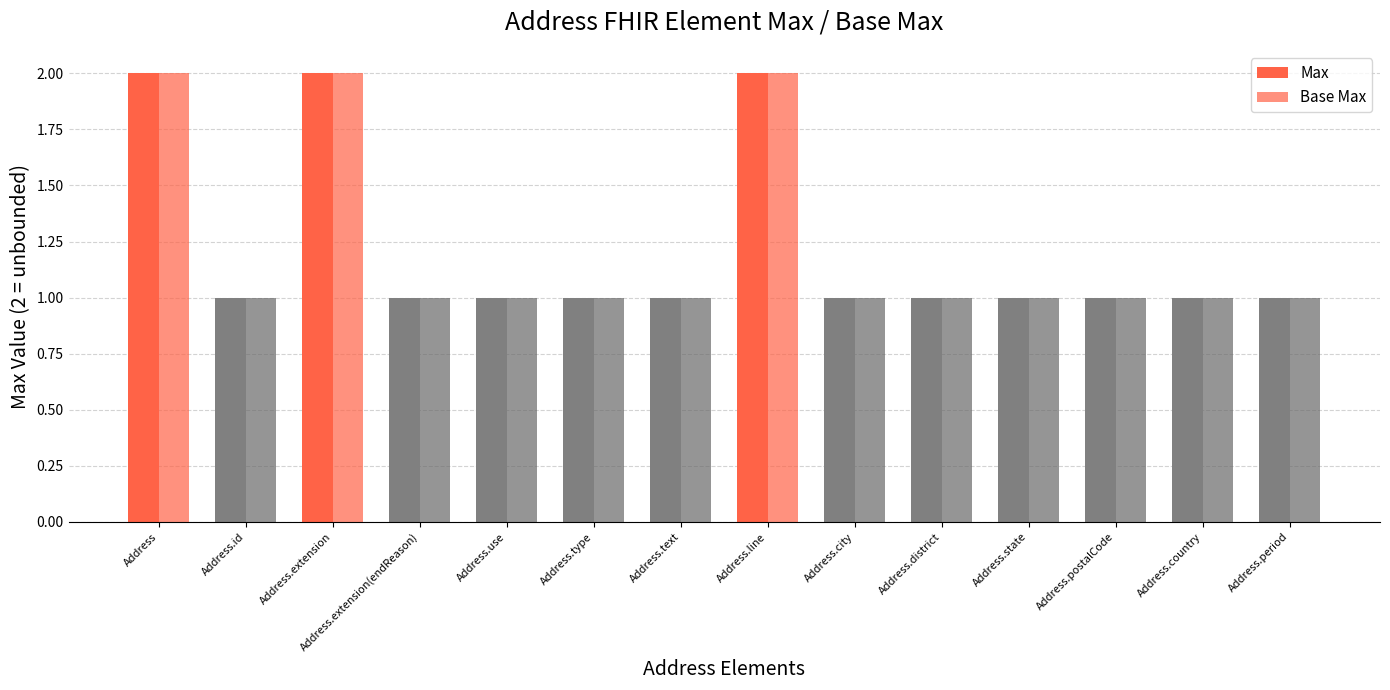

Count the number of categories in the chart.

14